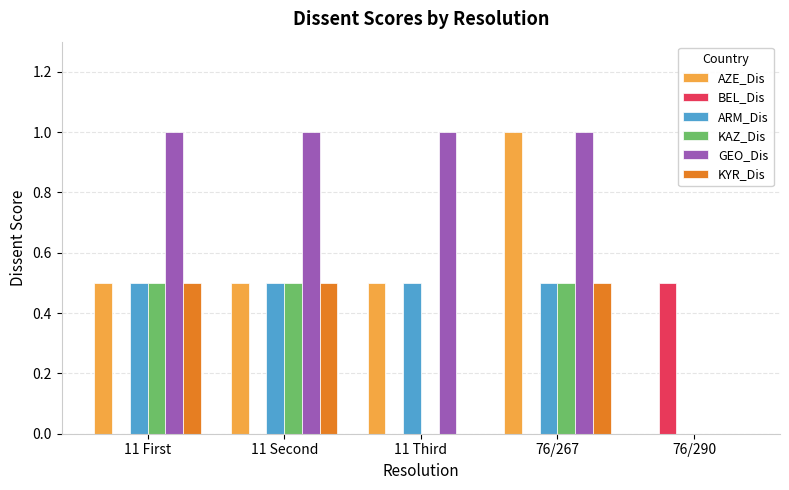

Which category has the highest value in the AZE_Dis series?

76/267